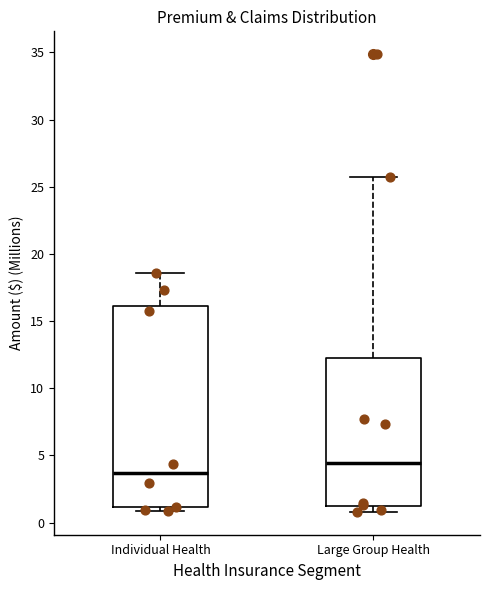

Which box is the tallest, from its lower edge to its upper edge?

Individual Health